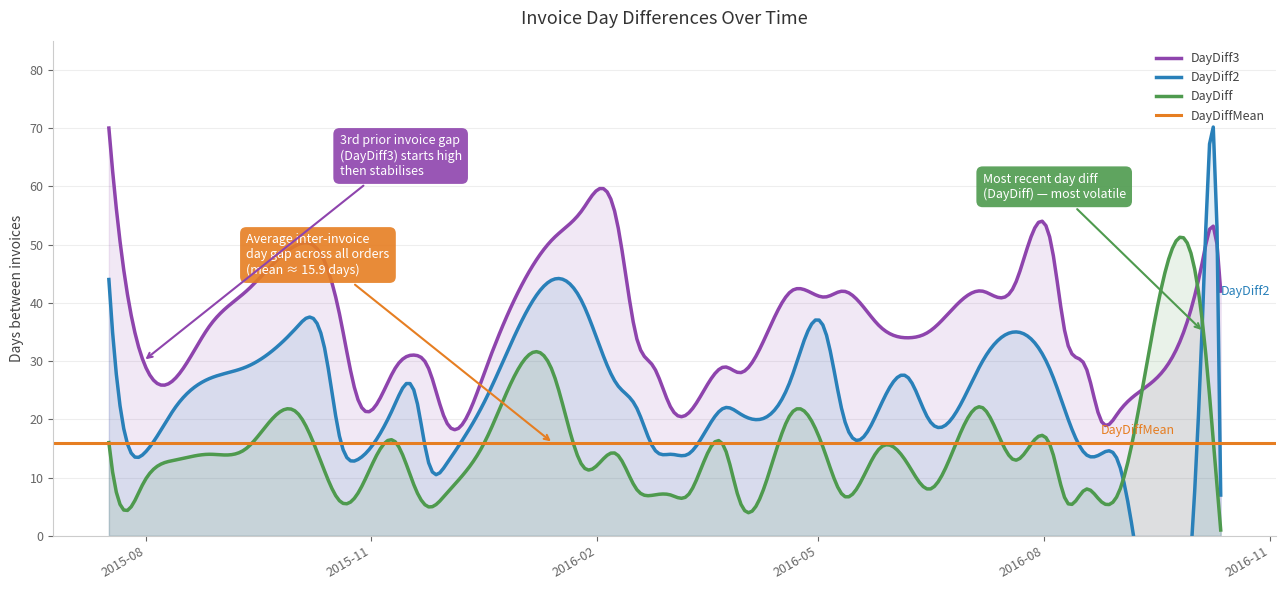

List the series in order of their overall mean, highest first.

DayDiff3, DayDiff2, DayDiffMean, DayDiff